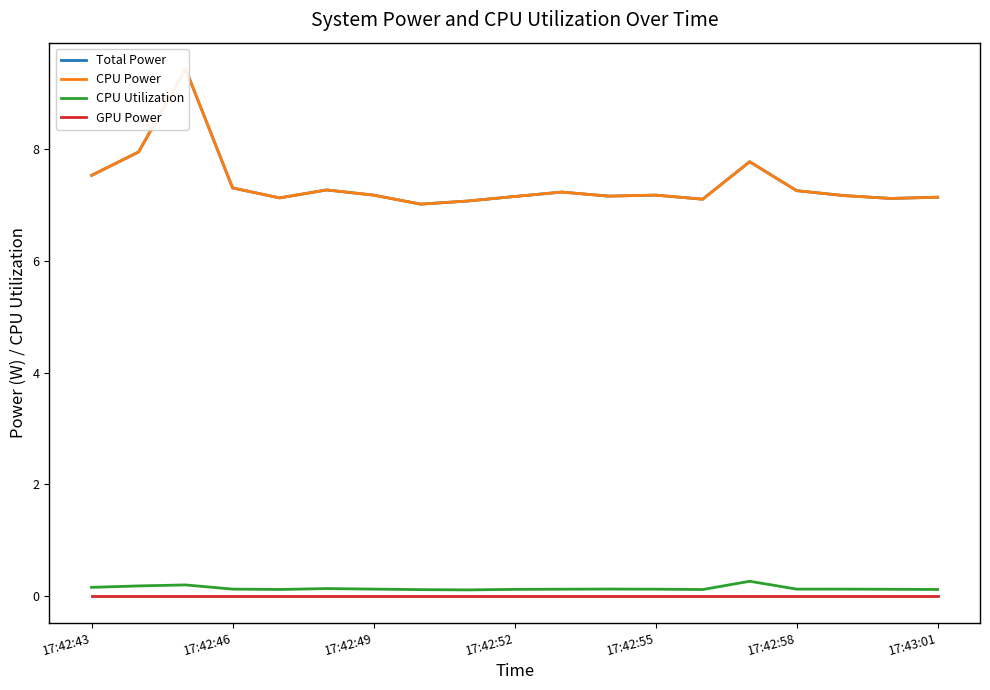

At 8, list the series in order from largest to smallest.

Total Power, CPU Power, CPU Utilization, GPU Power